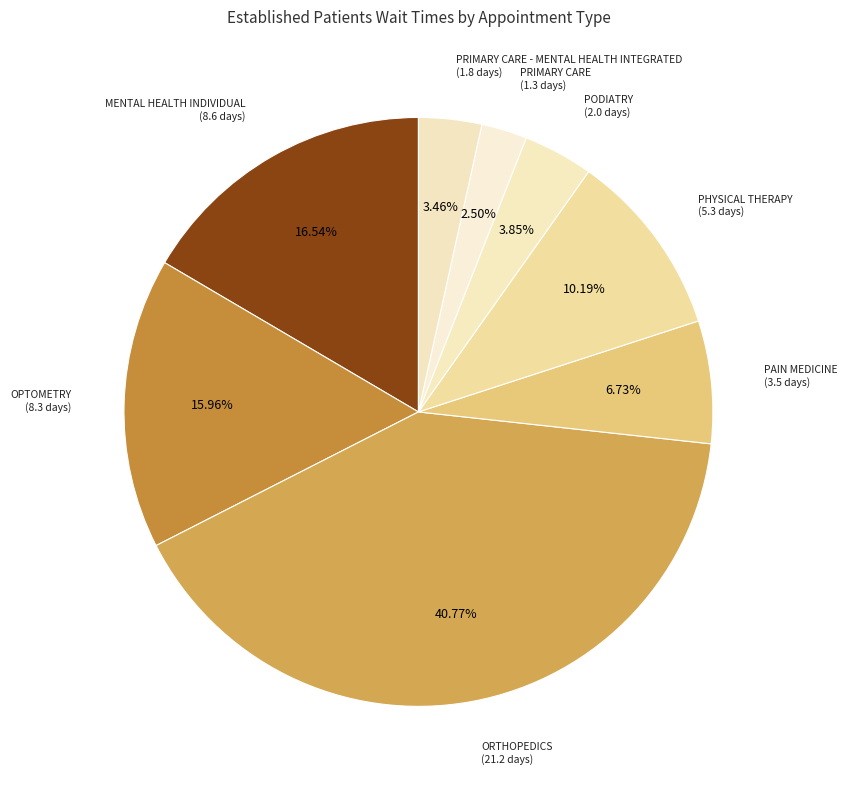

True or false: OPTOMETRY accounts for 7% of the total.

False